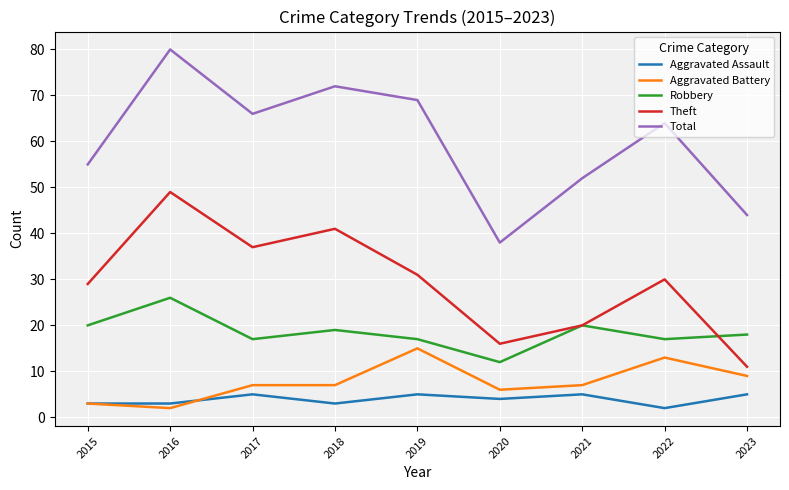

What is the average value of the Theft series?

29